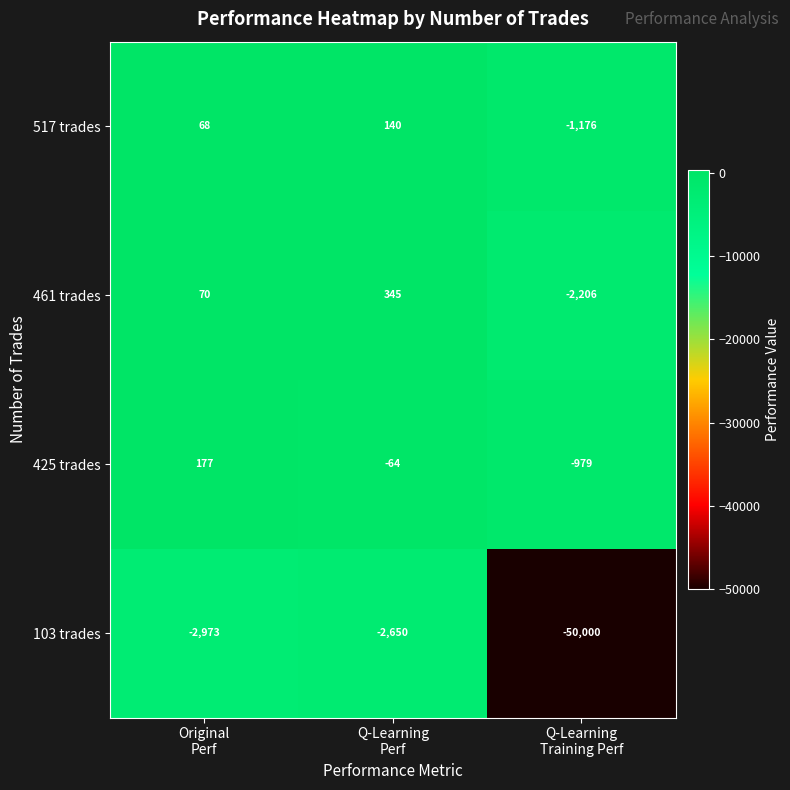

Rank the series at Original
Perf from highest to lowest value.

425 trades, 461 trades, 517 trades, 103 trades